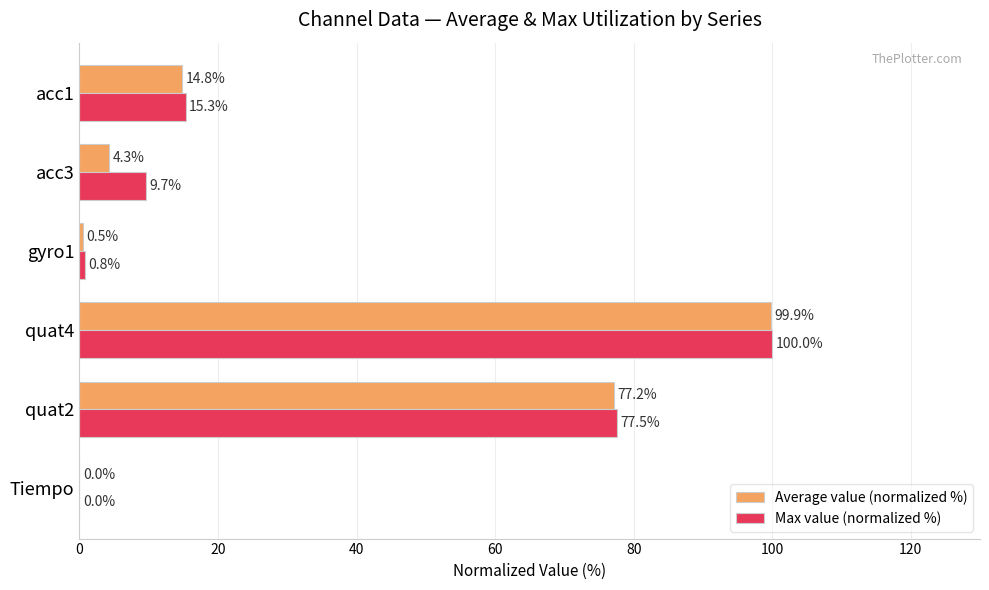

What is the sum of all Average value (normalized %) values?

196.6